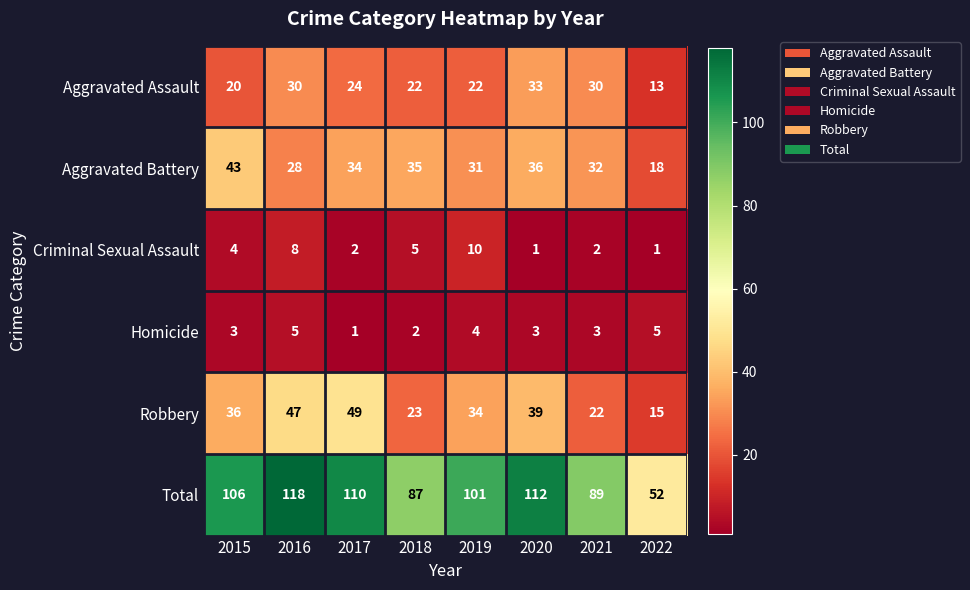

What is the difference between the Criminal Sexual Assault values at 2016 and 2018?

3